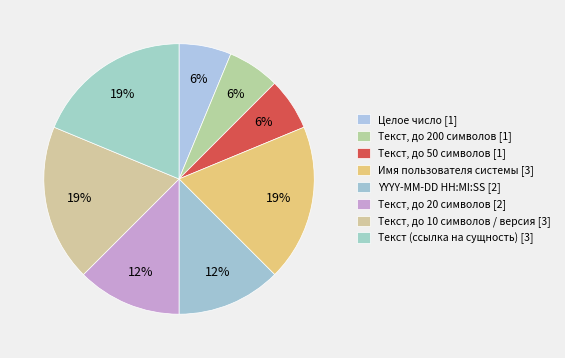

The Текст, до 10 символов / версия [3] slice represents 19% of the pie. True or false?

True